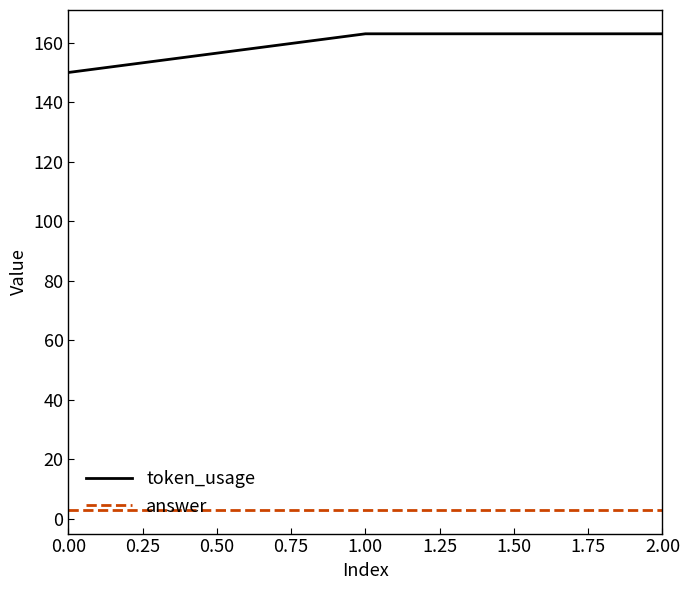

At how many categories does at least one series exceed 44?

3